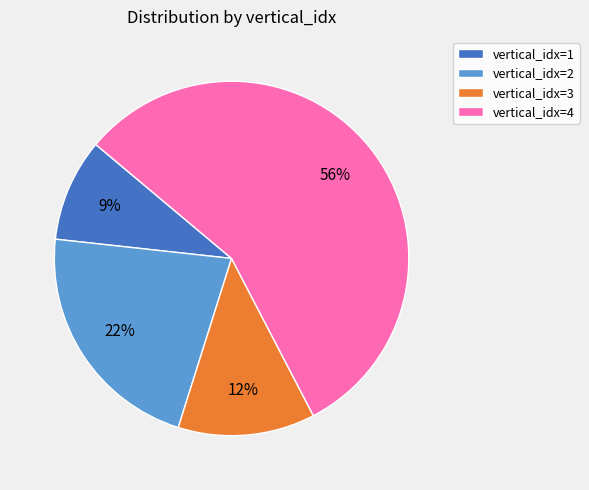

Combined, do vertical_idx=1 and vertical_idx=4 account for over 50%?

Yes